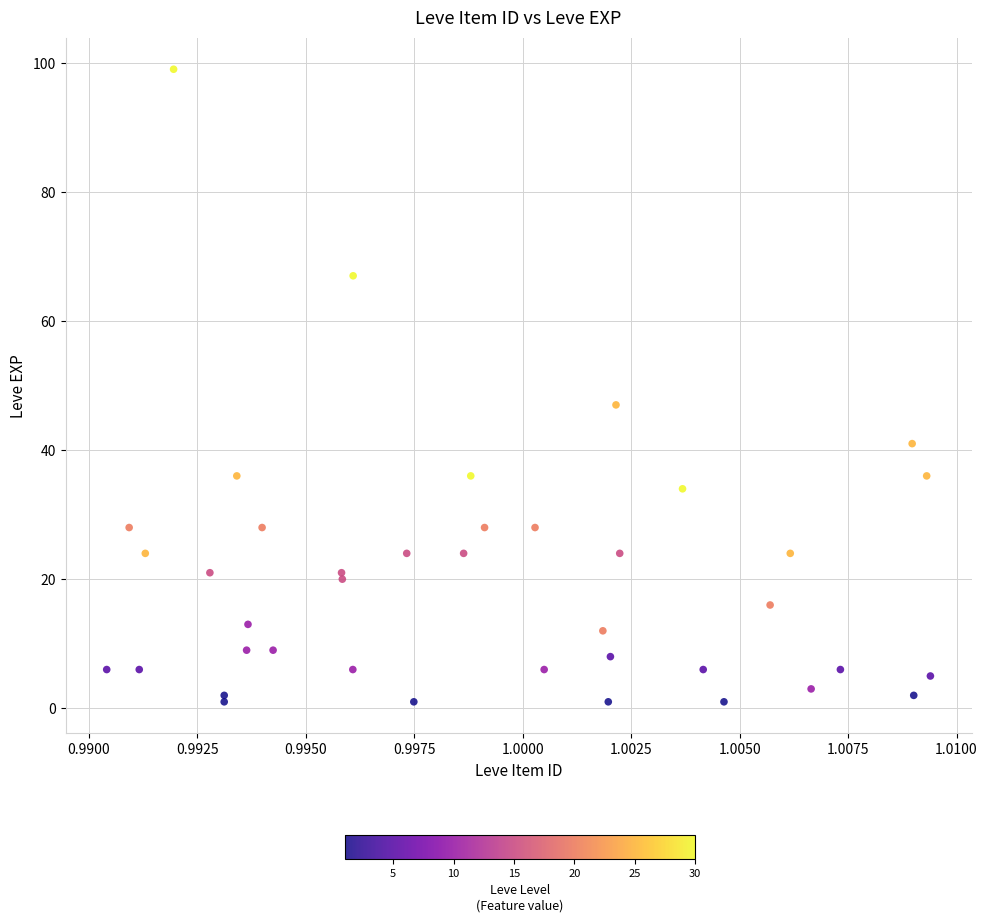

What Y value in the scatter plot is closest to 50?

47